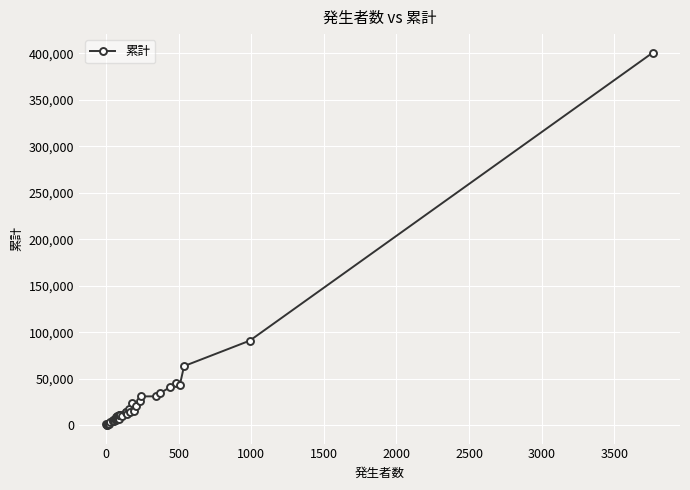

What is the difference between the maximum and minimum values?

399953